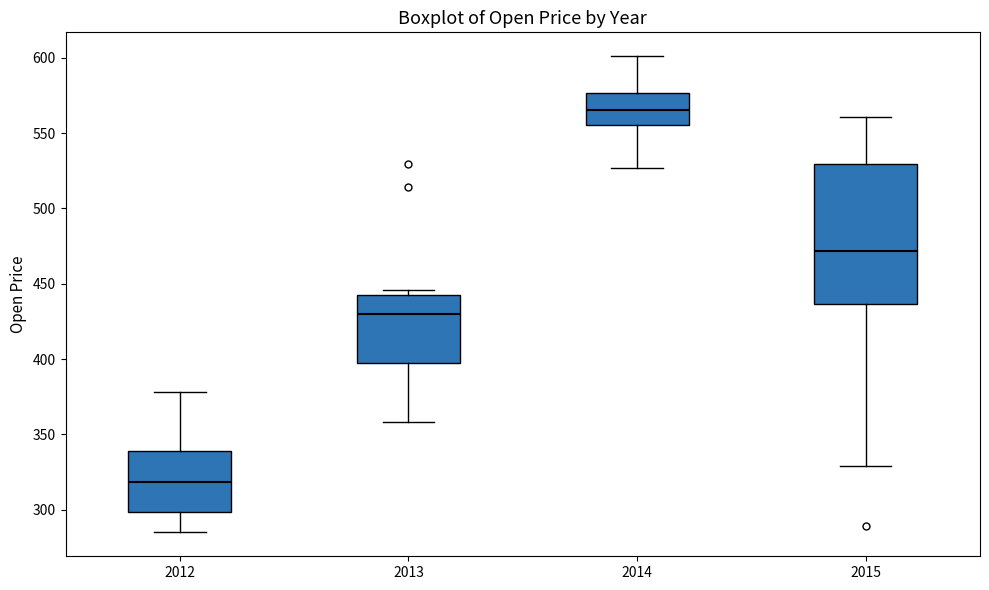

Which box is the tallest, from its lower edge to its upper edge?

2015